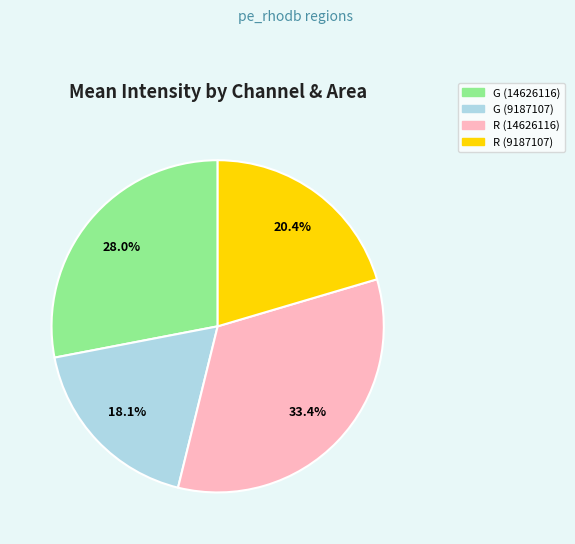

To the nearest percent, what is the difference between the largest and smallest slice percentages?

15%